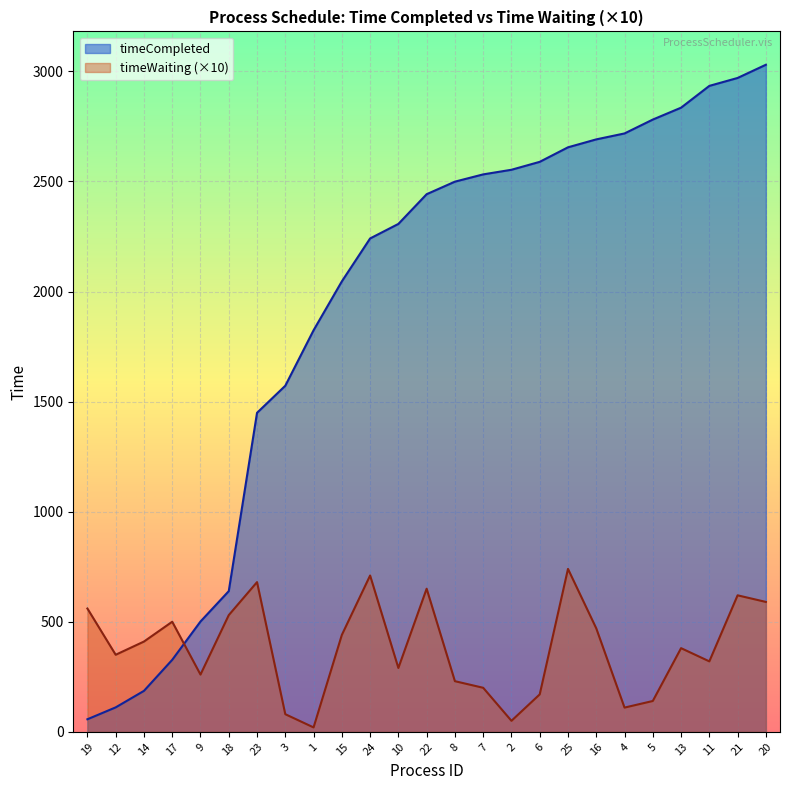

Reading left to right, extract all data points from this chart.

timeCompleted: 19=57	12=111	14=186	17=327	9=501	18=639	23=1449	3=1572	1=1824	15=2046	24=2241	10=2307	22=2442	8=2499	7=2532	2=2553	6=2589	25=2655	16=2691	4=2718	5=2781	13=2835	11=2934	21=2970	20=3030
timeWaiting: 19=560	12=350	14=410	17=500	9=260	18=530	23=680	3=80	1=20	15=440	24=710	10=290	22=650	8=230	7=200	2=50	6=170	25=740	16=470	4=110	5=140	13=380	11=320	21=620	20=590